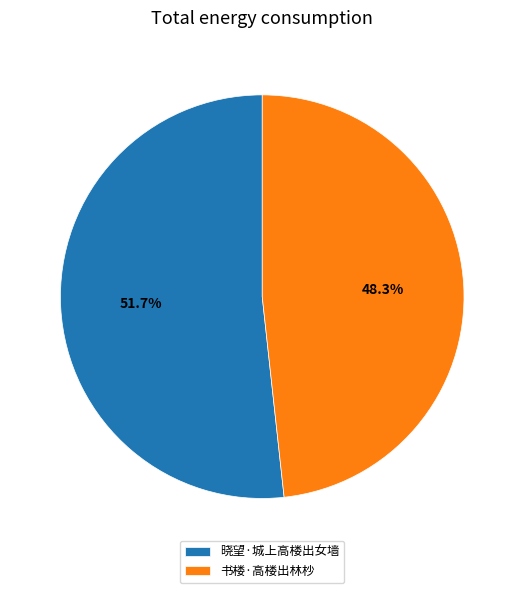

Count the number of slices in the pie.

2